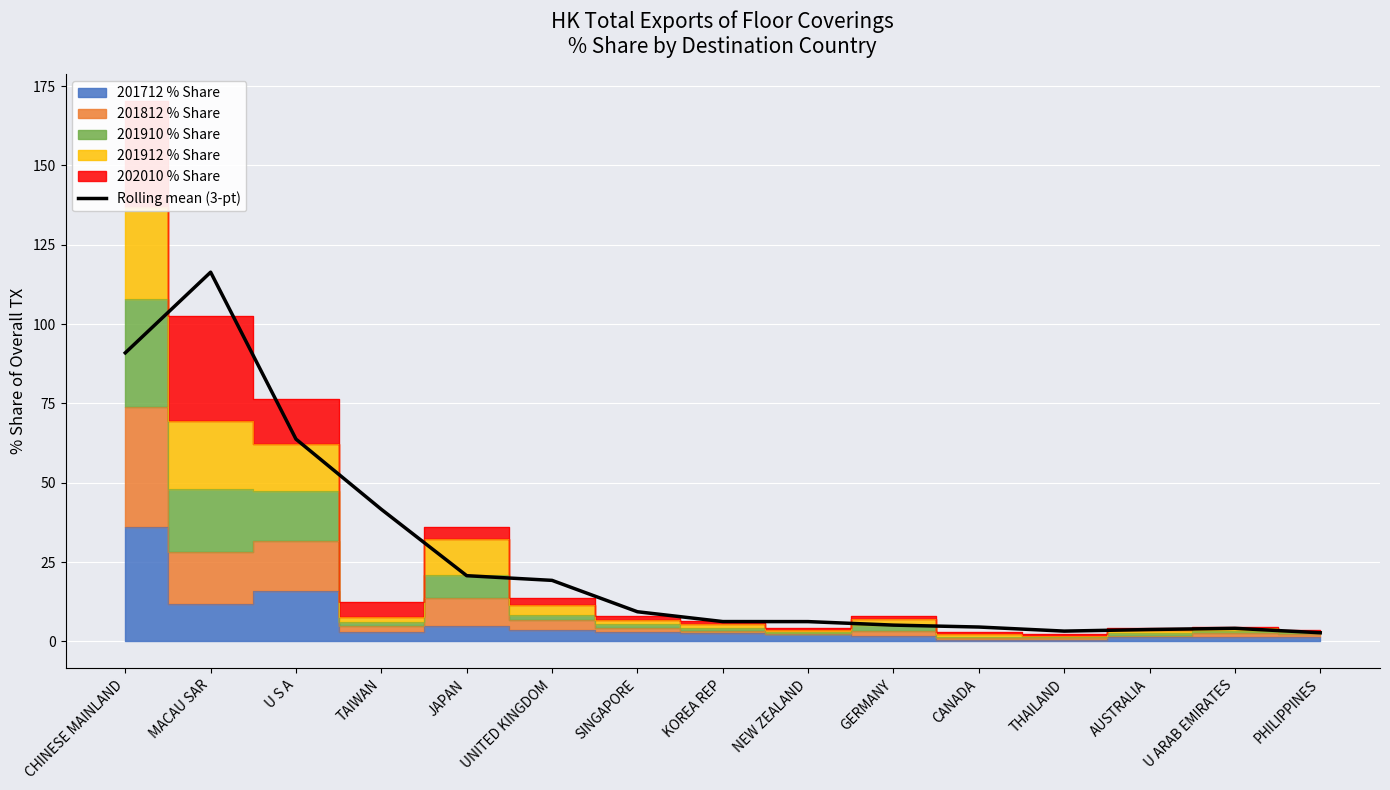

At which label does the data first exceed 6?

CHINESE MAINLAND